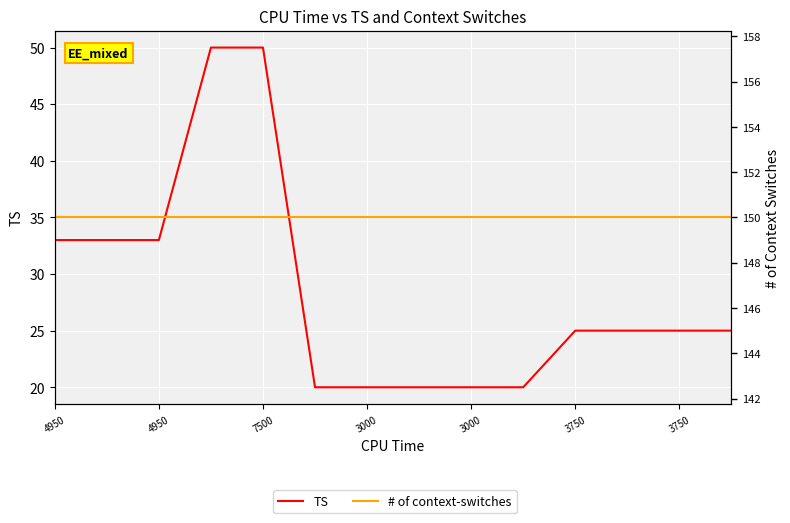

True or false: # of context-switches and TS cross at least once.

False